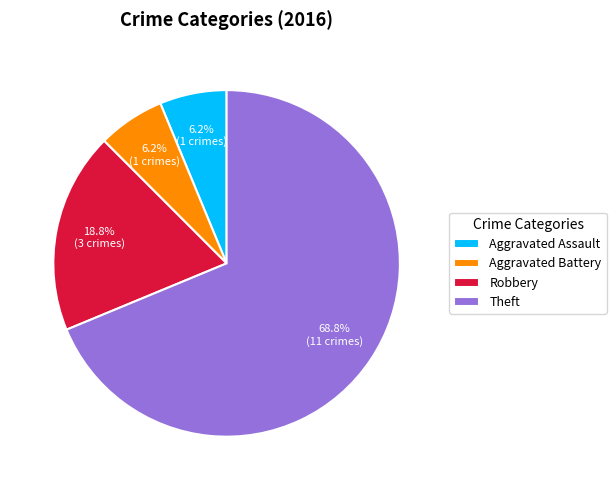

What is the largest slice in the pie chart?

Theft